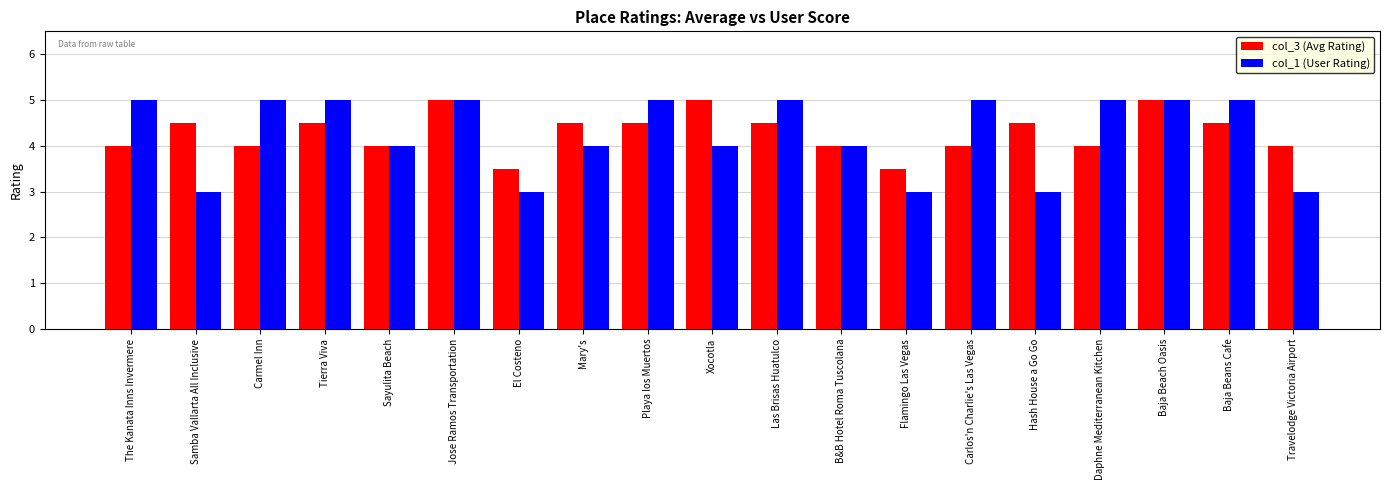

At Travelodge Victoria Airport, list the series in order from largest to smallest.

col_3 (Avg Rating), col_1 (User Rating)